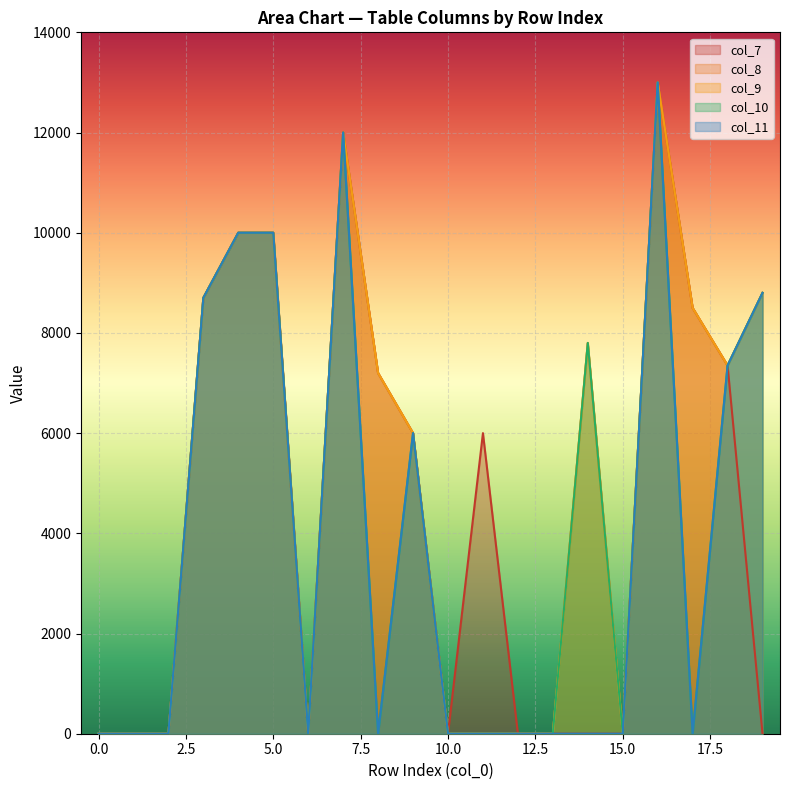

True or false: col_9 and col_8 intersect in this chart.

False